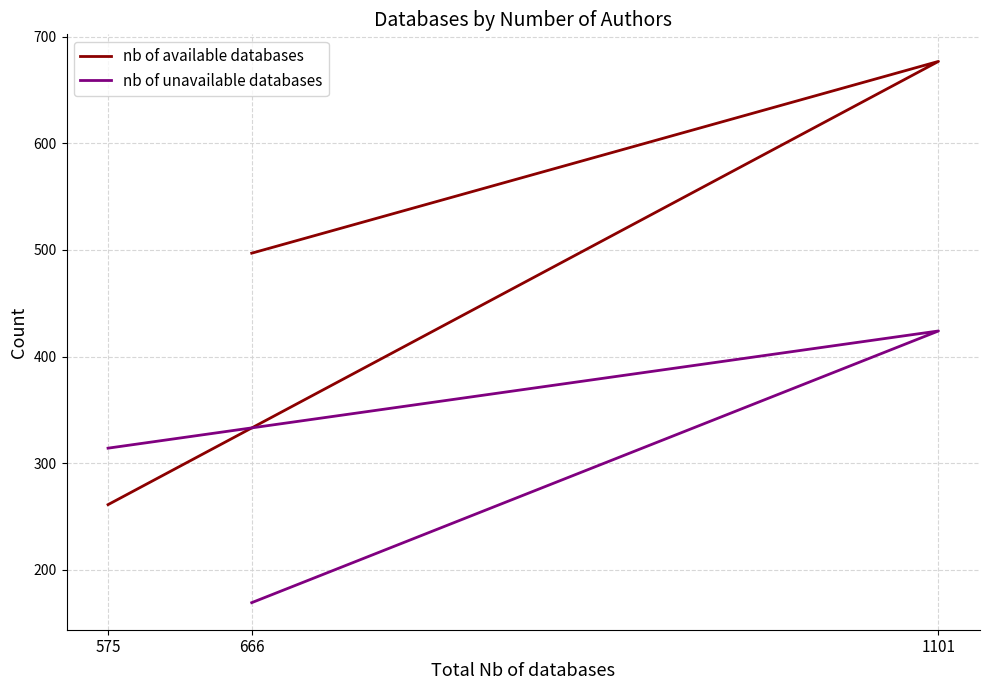

The value of nb of unavailable databases at 575 is 314. True or false?

True